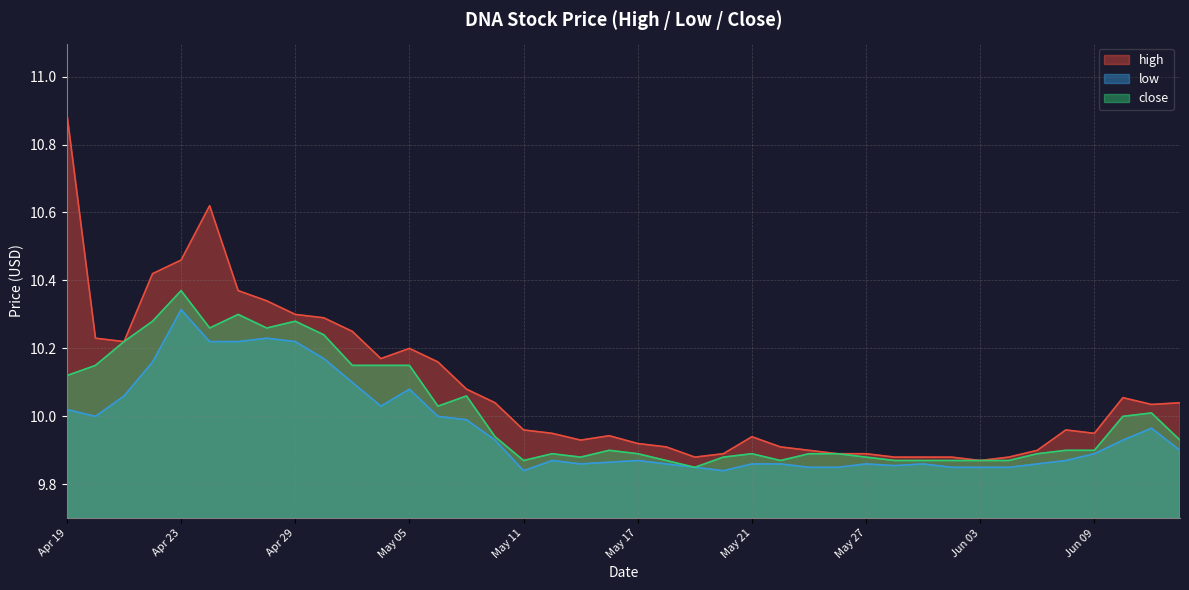

At which label does low reach its peak?

Apr 23